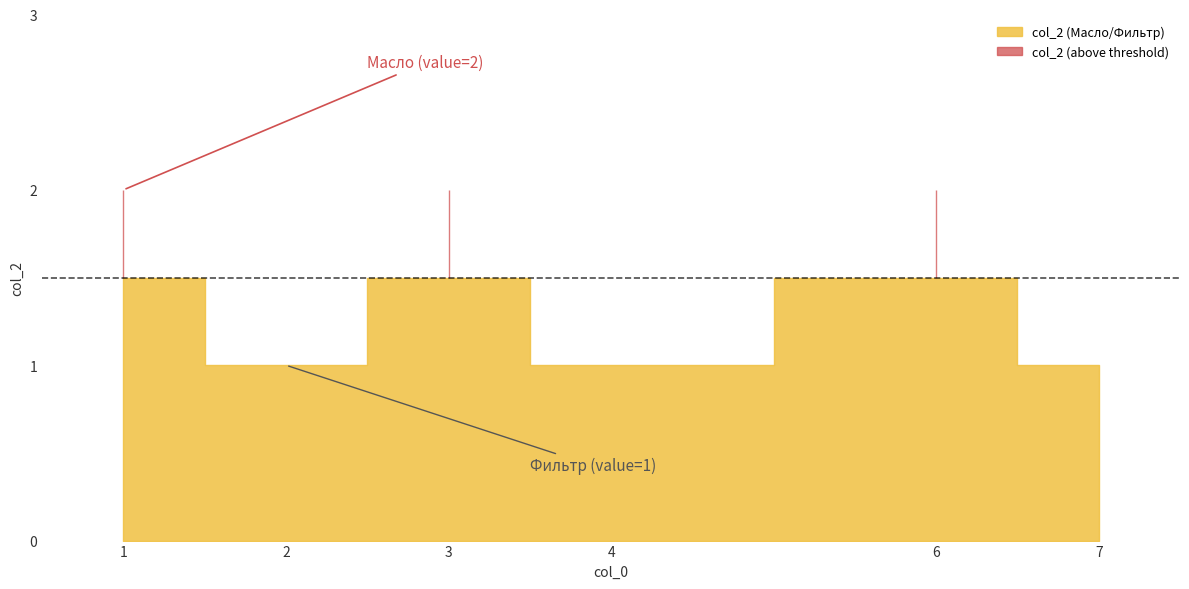

At which category does the data reach its first local peak?

3